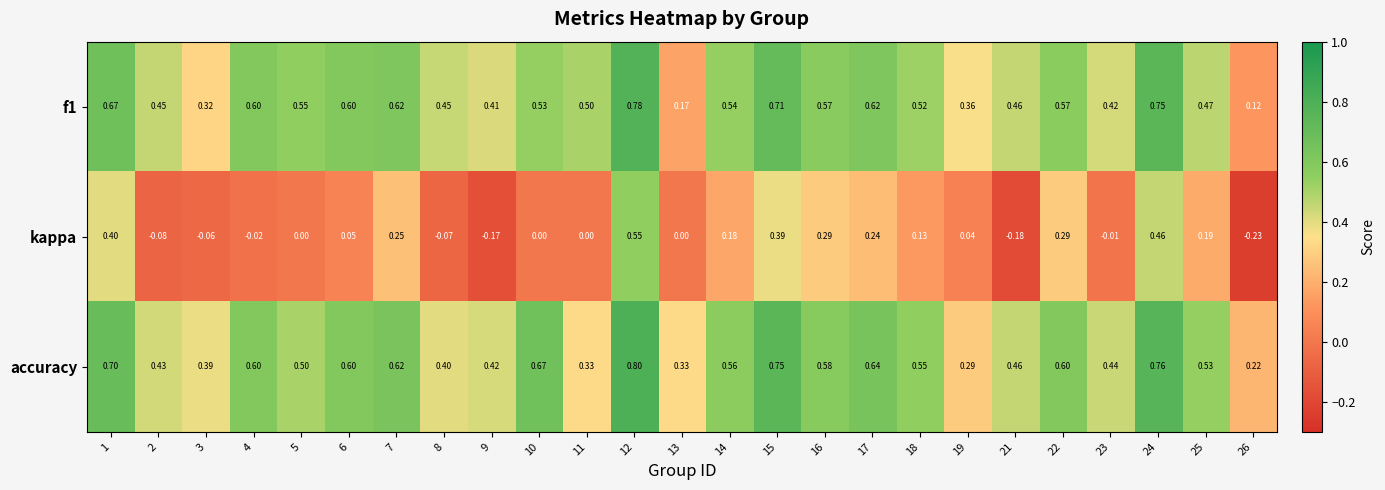

Is the value of kappa at 11 greater than the value of f1 at 7?

No